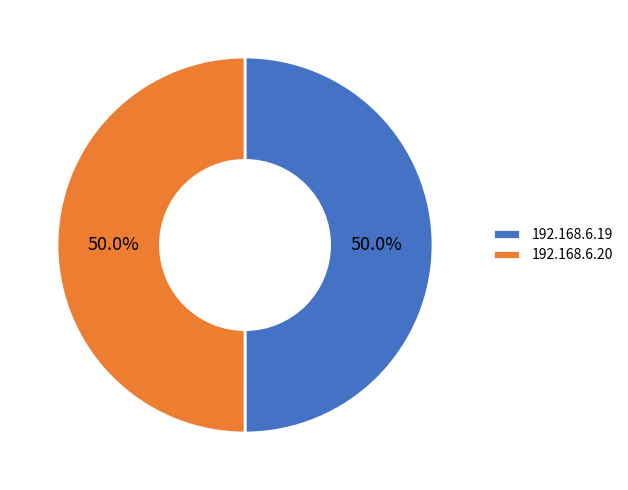

Approximately how many times larger is the value at 192.168.6.20 compared to 192.168.6.19?

1.0